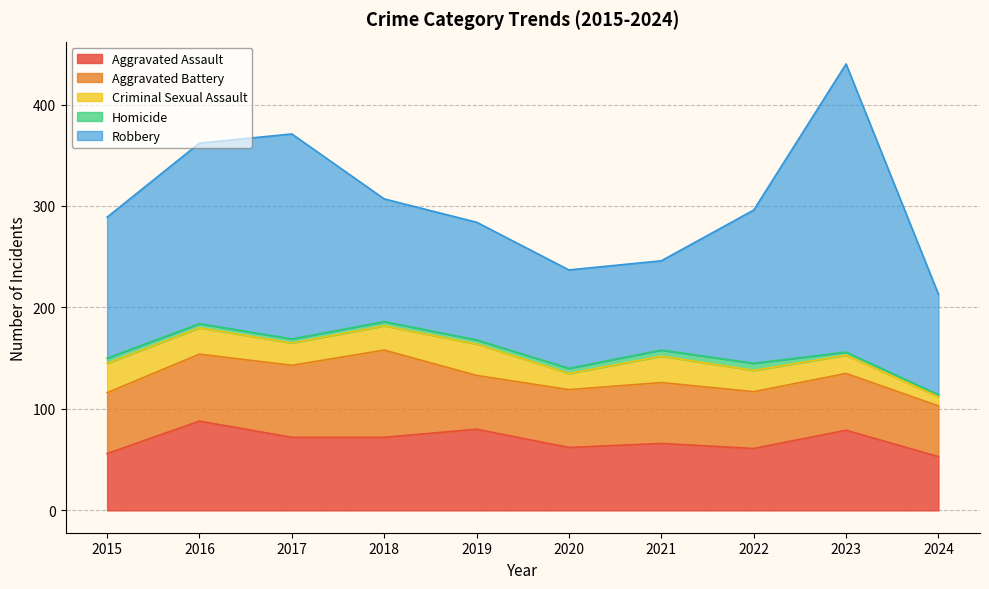

What is the sum of all Robbery values?

1475